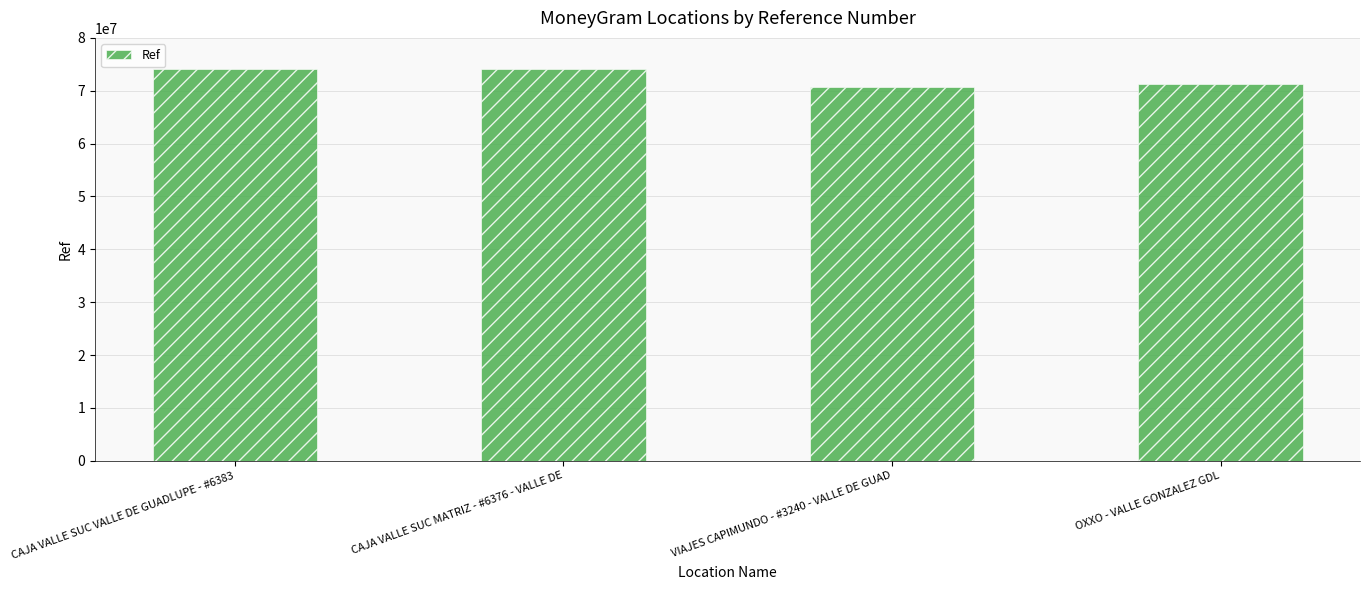

What is the maximum value shown in the chart?

74024096